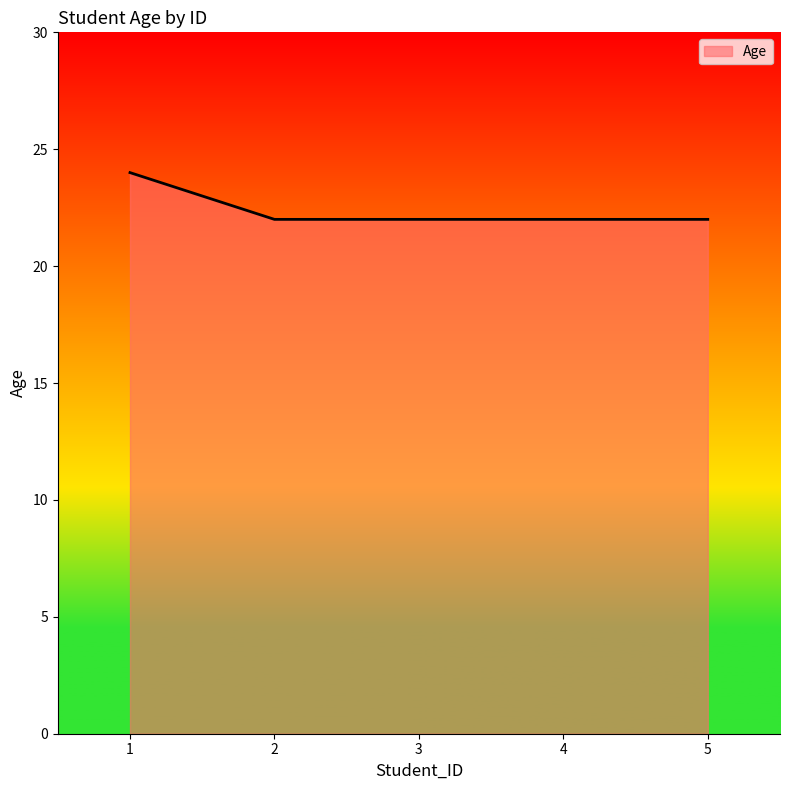

Reading left to right, extract all data points from this chart.

1=24	2=22	3=22	4=22	5=22